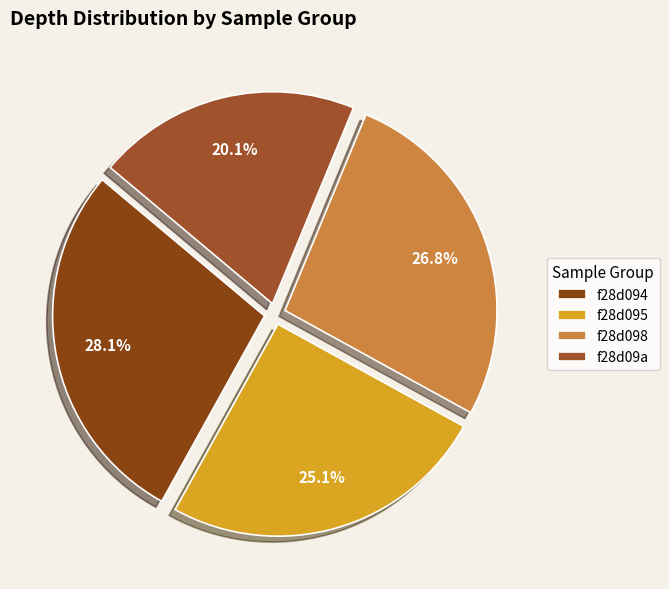

Count the number of slices in the pie.

4